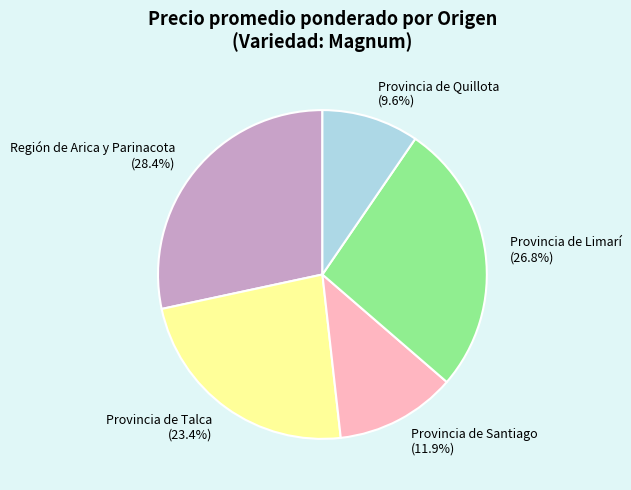

Is there any slice that represents more than half of the pie?

No